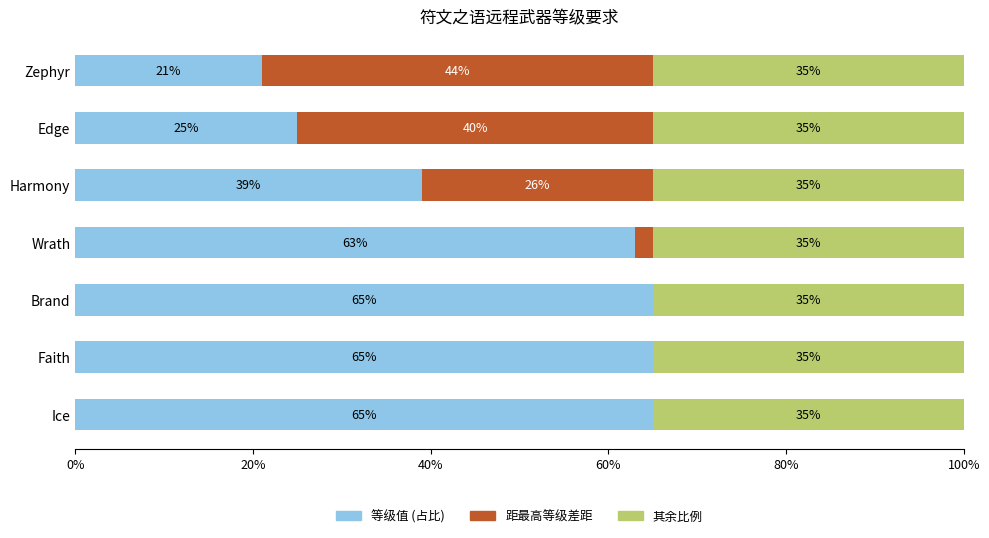

What are all the series names shown in the legend?

等级值 (占比), 距最高等级差距, 其余比例